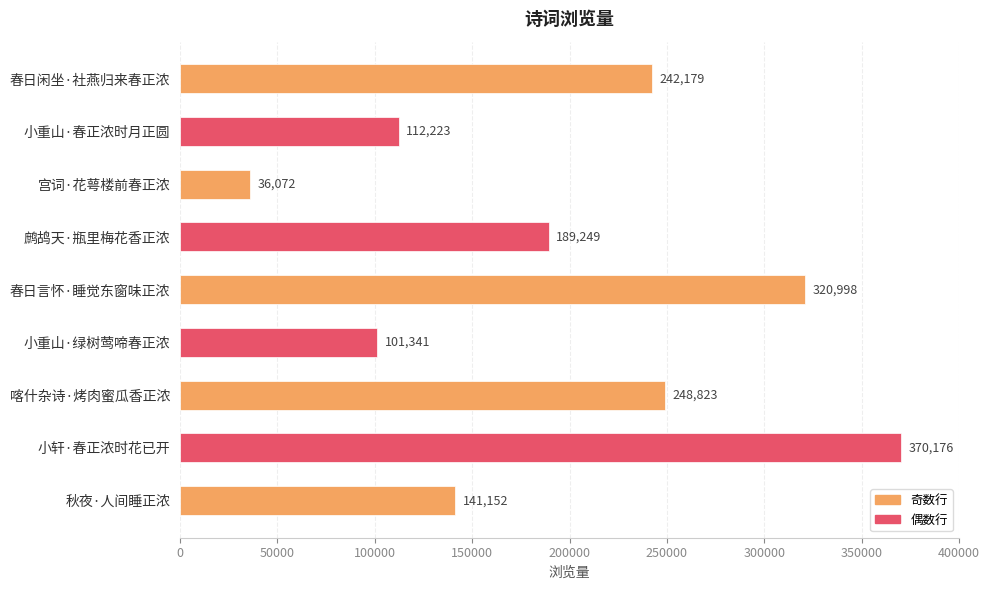

Where is the data nearest to the value 203124?

鹧鸪天·瓶里梅花香正浓